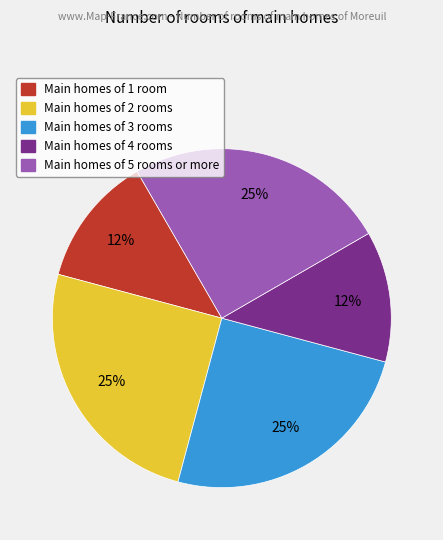

Does Main homes of 3 rooms represent more than half of the total?

No